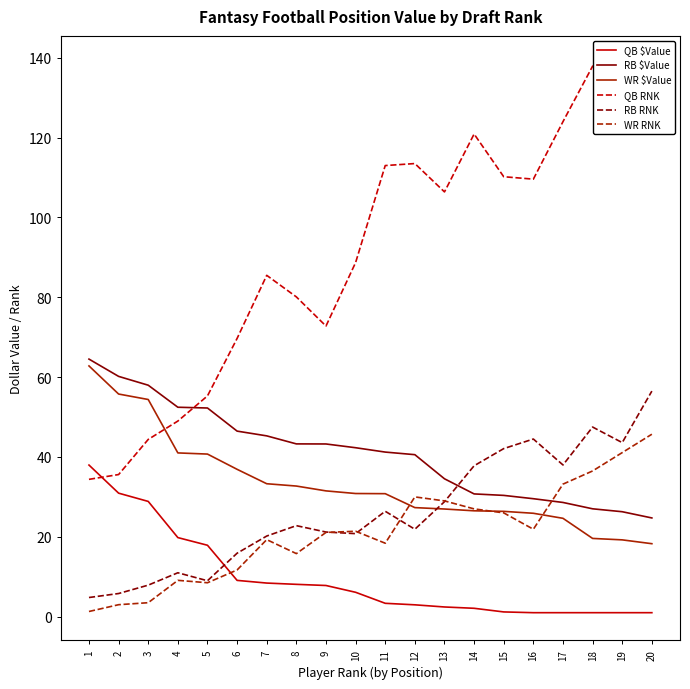

Which series has the widest spread of values?

QB RNK